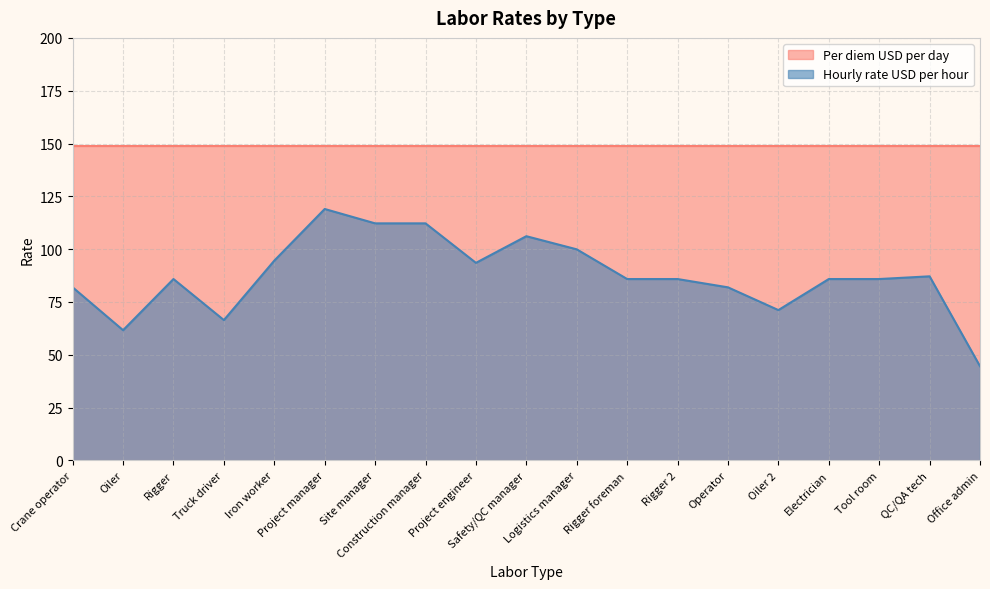

Approximately how many times larger is the value at Rigger 2 compared to Office admin?

1.9